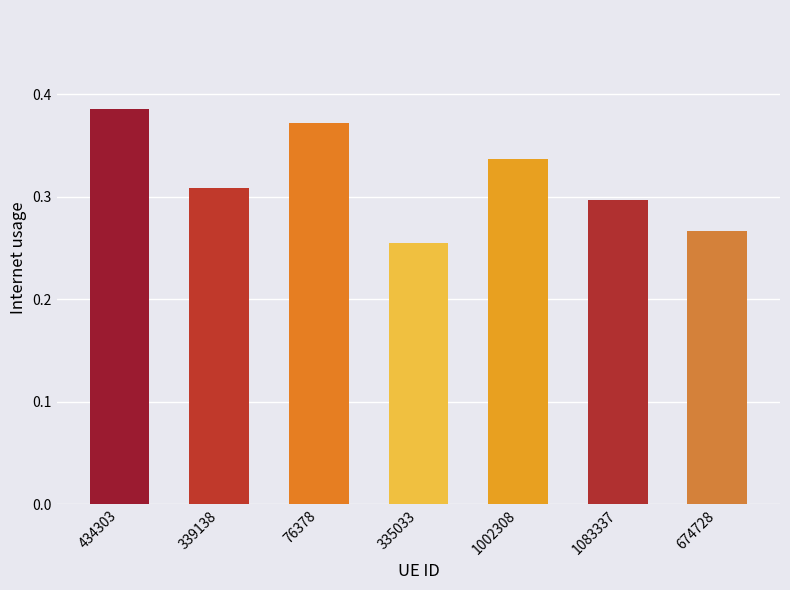

Between 335033 and 339138, which is larger?

339138